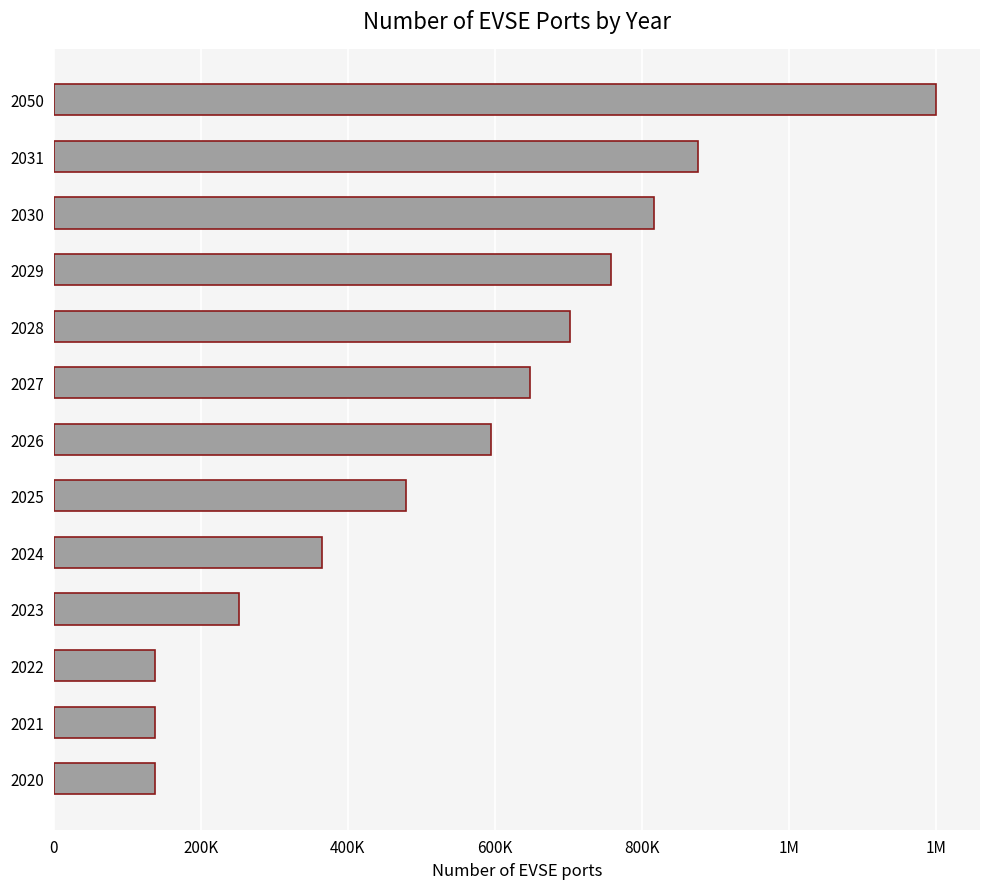

Does the chart contain any negative values?

No